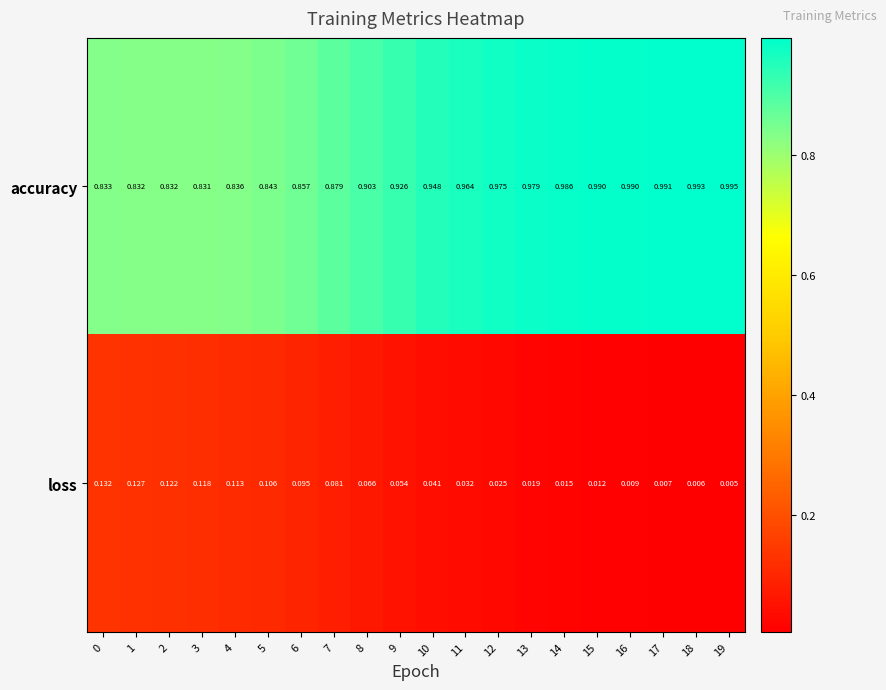

At which category does the chart reach its peak across all series?

19